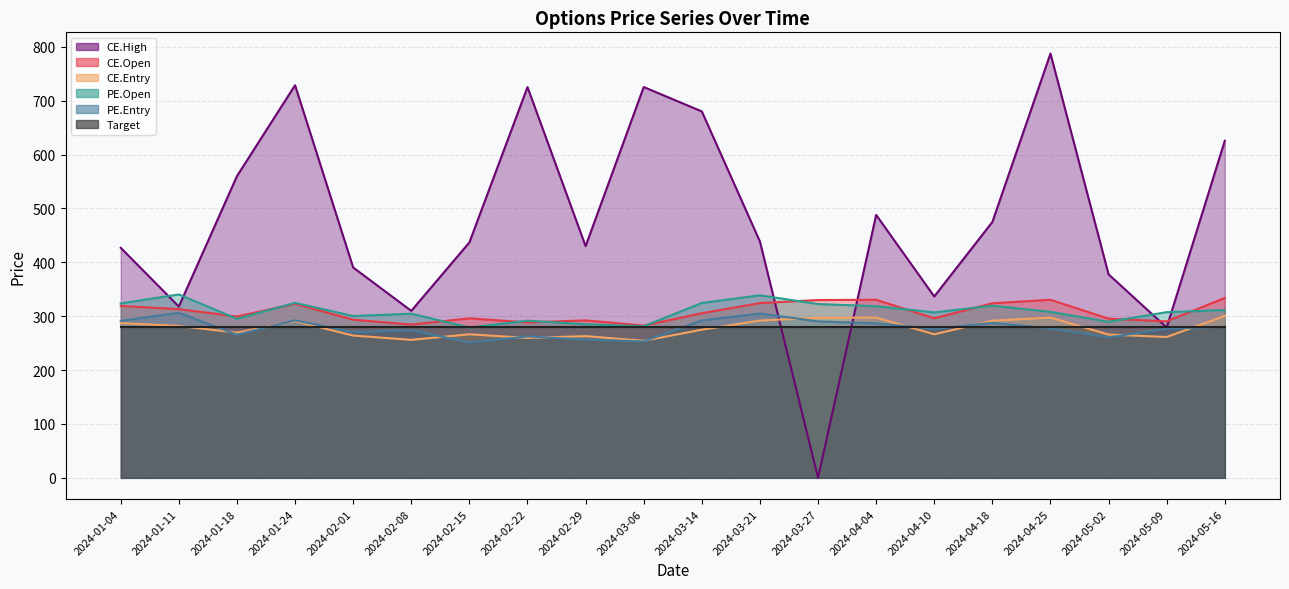

True or false: PE.Entry has a value of 276.7 at 2024-05-09.

True